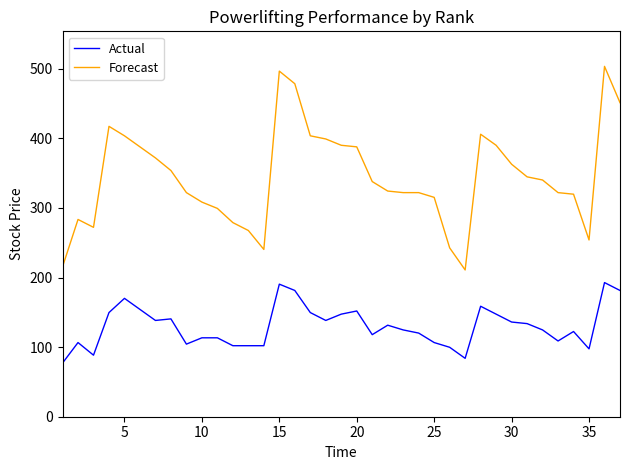

What is the difference between the second highest and second lowest values in the Forecast series?

281.2